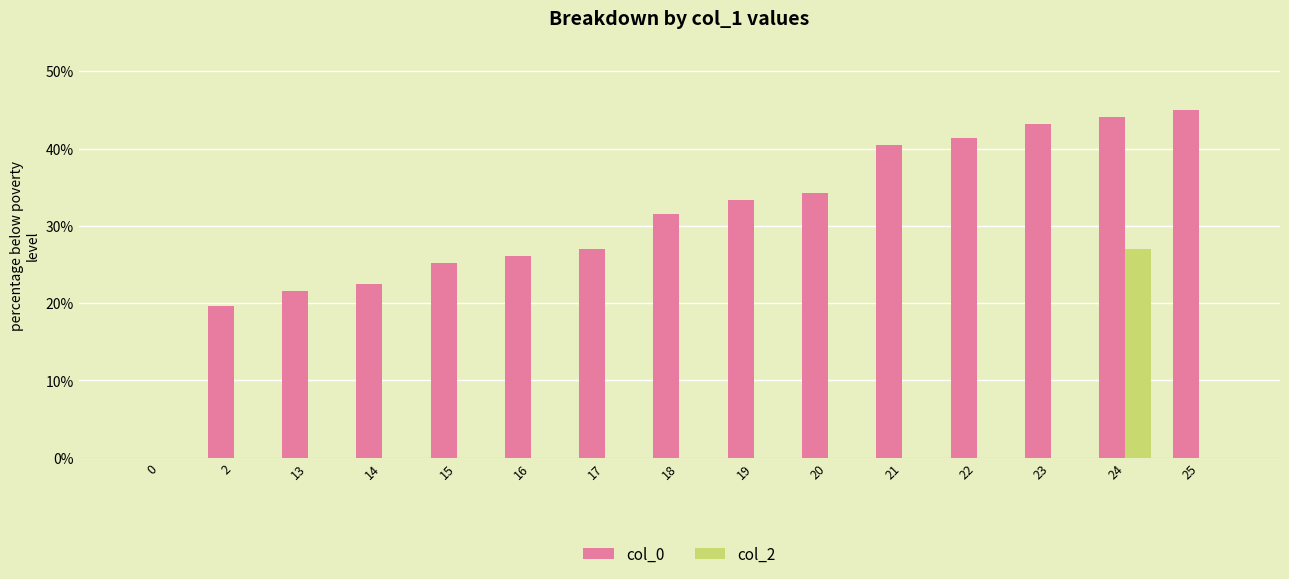

Between 15 and 20, which series saw the biggest shift?

col_0